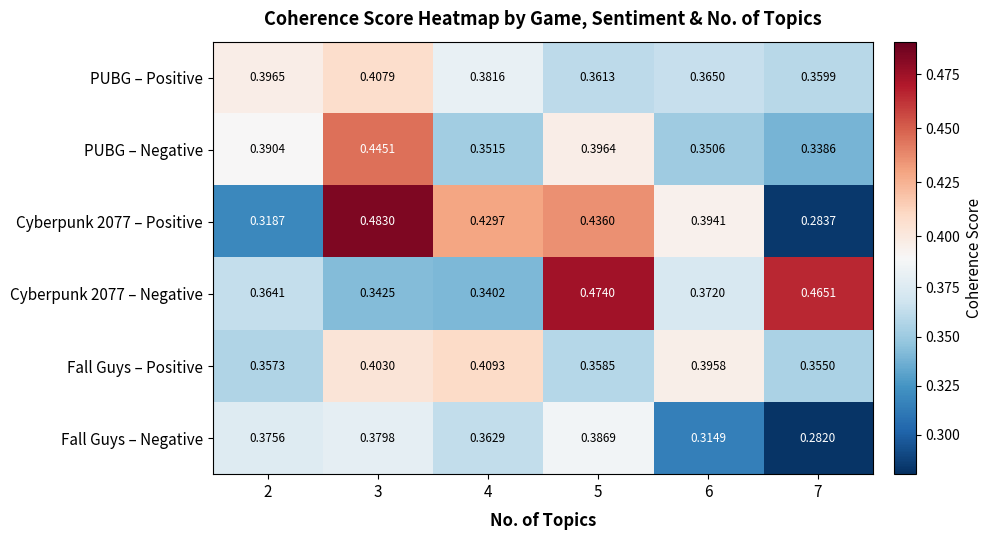

Is the value of Fall Guys – Positive at 5 greater than the value of Fall Guys – Negative at 4?

No